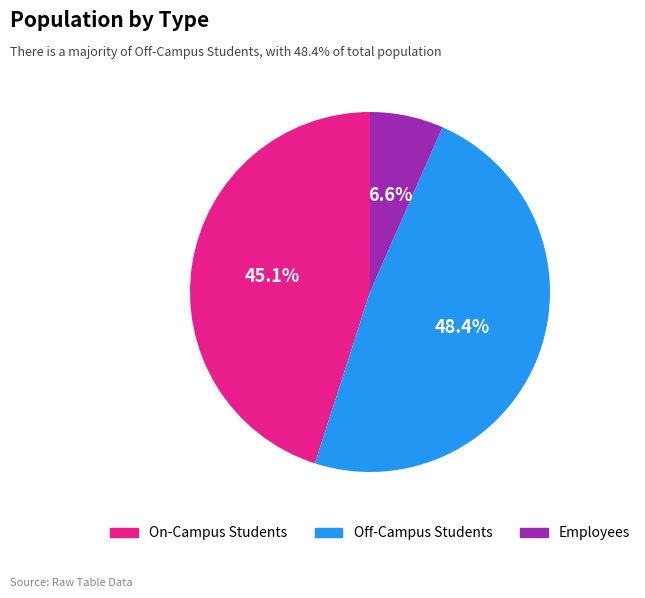

Does any single category account for the majority?

No